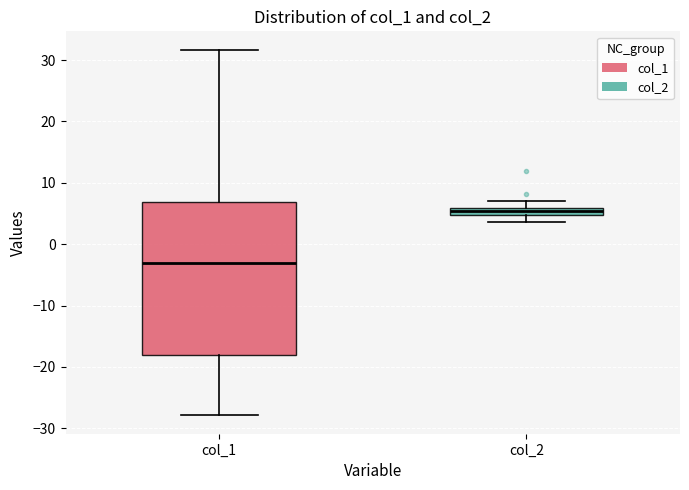

Comparing the boxes themselves (not the whiskers), which one is the tallest?

col_1